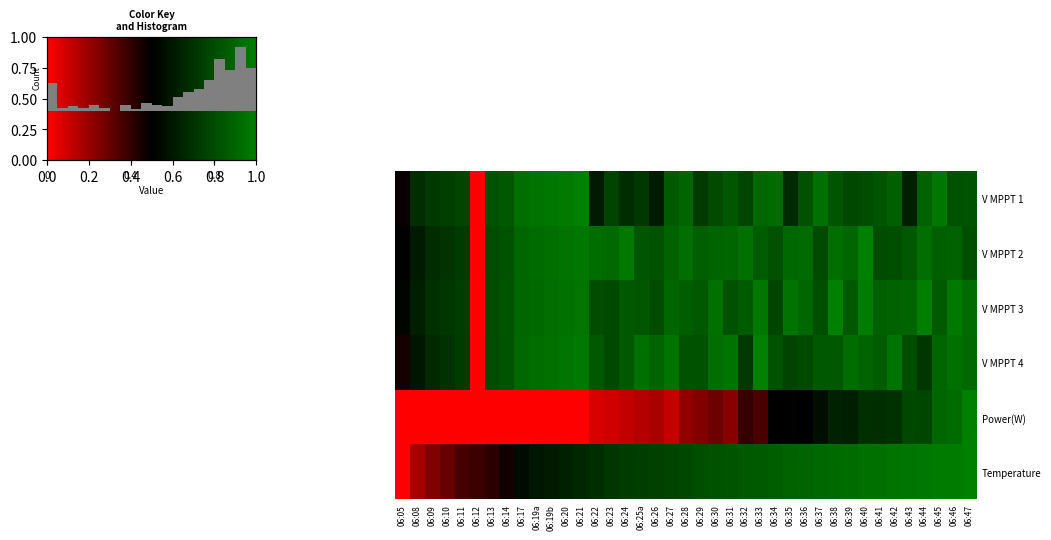

Reading left to right, list all the values displayed in this chart.

row_0: 0.5	0.7	0.7	0.7	0.8	0.0	0.8	0.9	0.9	1.0	1.0	1.0	1.0	0.6	0.8	0.7	0.7	0.6	0.9	0.9	0.7	0.8	0.8	0.8	0.9	0.9	0.7	0.8	0.9	0.8	0.8	0.8	0.8	0.9	0.6	0.9	1.0	0.8	0.8
row_1: 0.5	0.6	0.7	0.7	0.7	0.0	0.8	0.8	0.9	0.9	0.9	0.9	1.0	0.9	0.9	1.0	0.8	0.8	0.9	0.9	0.9	0.9	0.9	0.9	0.9	0.8	0.9	0.9	0.8	0.9	0.9	1.0	0.8	0.8	0.8	0.9	0.9	0.9	0.8
row_2: 0.5	0.6	0.7	0.7	0.7	0.0	0.8	0.8	0.9	0.9	0.9	0.9	1.0	0.8	0.8	0.9	0.8	0.8	0.9	0.9	0.8	0.9	0.8	0.9	1.0	0.8	1.0	0.9	0.8	1.0	0.9	1.0	0.9	0.9	0.9	1.0	0.9	1.0	0.9
row_3: 0.5	0.6	0.7	0.7	0.7	0.0	0.8	0.8	0.9	0.9	0.9	1.0	1.0	0.8	0.8	0.8	0.9	0.9	1.0	0.8	0.8	0.9	1.0	0.7	1.0	0.8	0.8	0.8	0.8	0.8	0.9	0.9	0.9	1.0	0.8	0.7	0.9	0.9	0.9
row_4: 0.0	0.0	0.0	0.0	0.0	0.0	0.0	0.0	0.0	0.0	0.0	0.0	0.0	0.1	0.1	0.1	0.1	0.2	0.1	0.2	0.2	0.3	0.2	0.4	0.4	0.5	0.5	0.5	0.6	0.6	0.6	0.7	0.7	0.7	0.8	0.8	0.9	0.9	1.0
row_5: 0.0	0.2	0.2	0.3	0.4	0.4	0.4	0.5	0.5	0.6	0.6	0.6	0.7	0.7	0.7	0.7	0.7	0.8	0.8	0.8	0.8	0.8	0.8	0.9	0.9	0.9	0.9	0.9	0.9	0.9	0.9	0.9	0.9	1.0	1.0	1.0	1.0	1.0	1.0